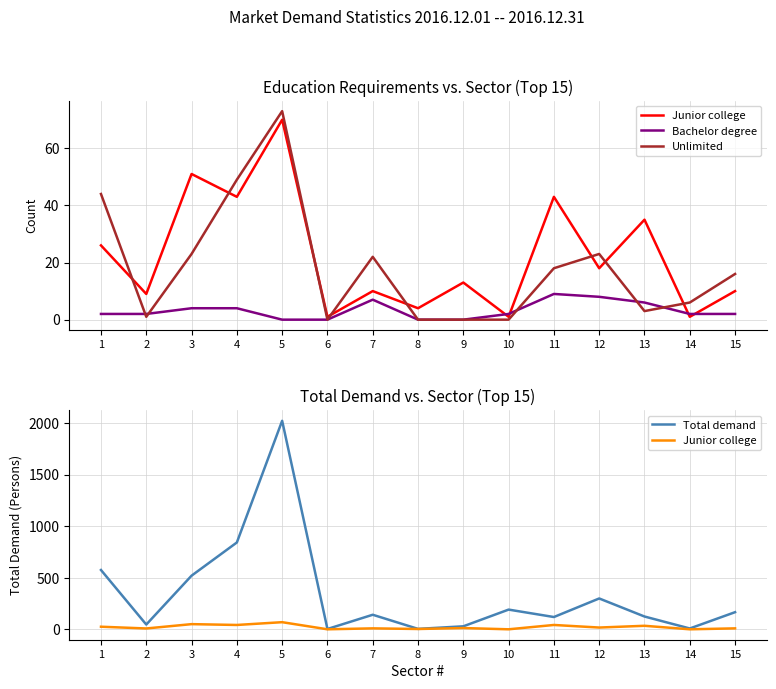

Which series changed the most between 7 and 15?

Total demand